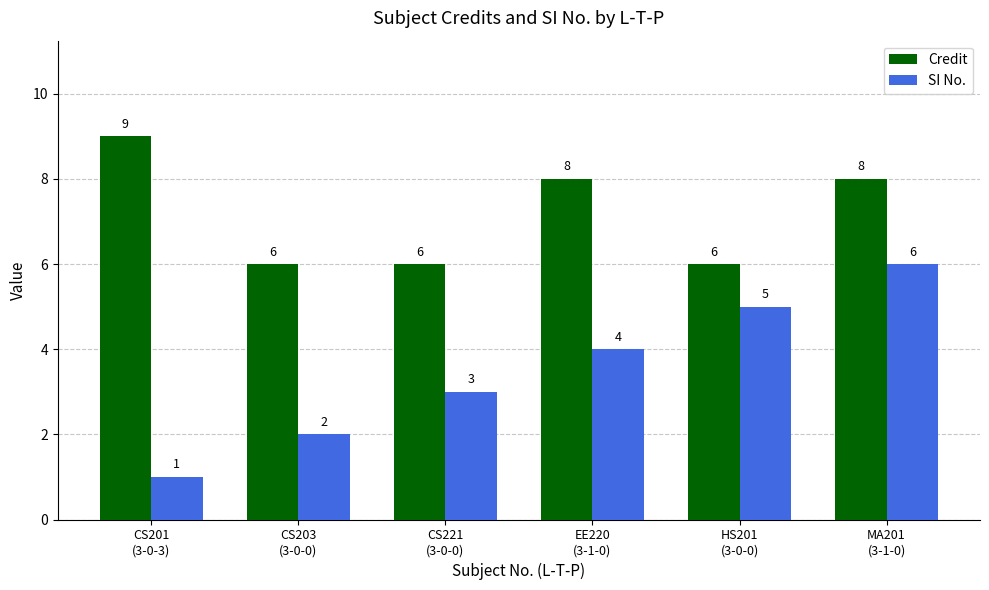

What is the value of the Credit bar at the 4th from the left?

8